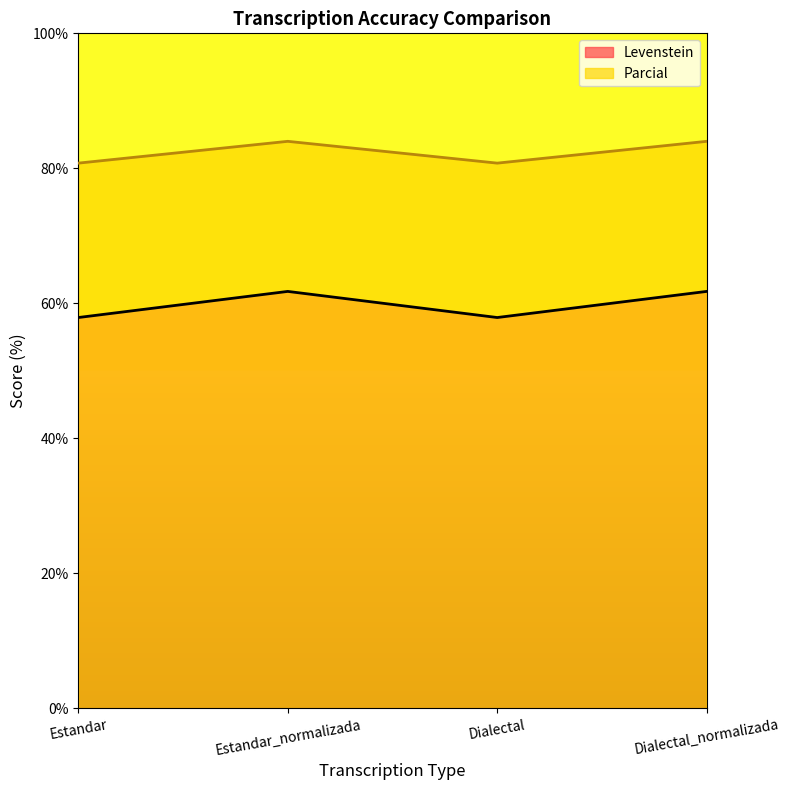

True or false: Parcial and Levenstein intersect in this chart.

False